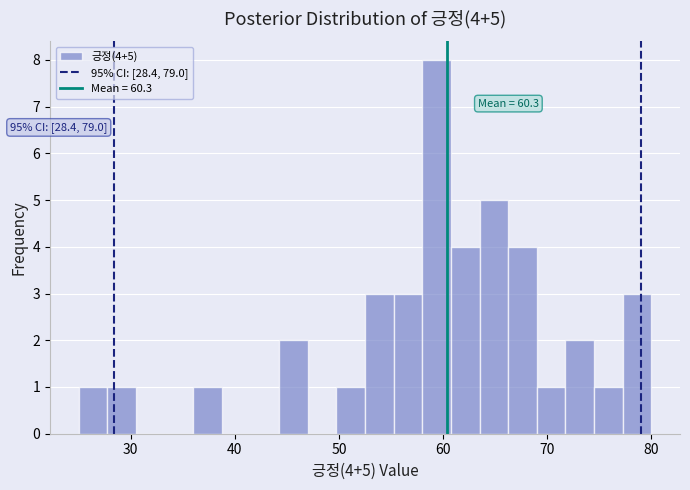

Around what value on the x-axis is the tallest bar? Give the approximate position of its centre, as read against the axis.

59